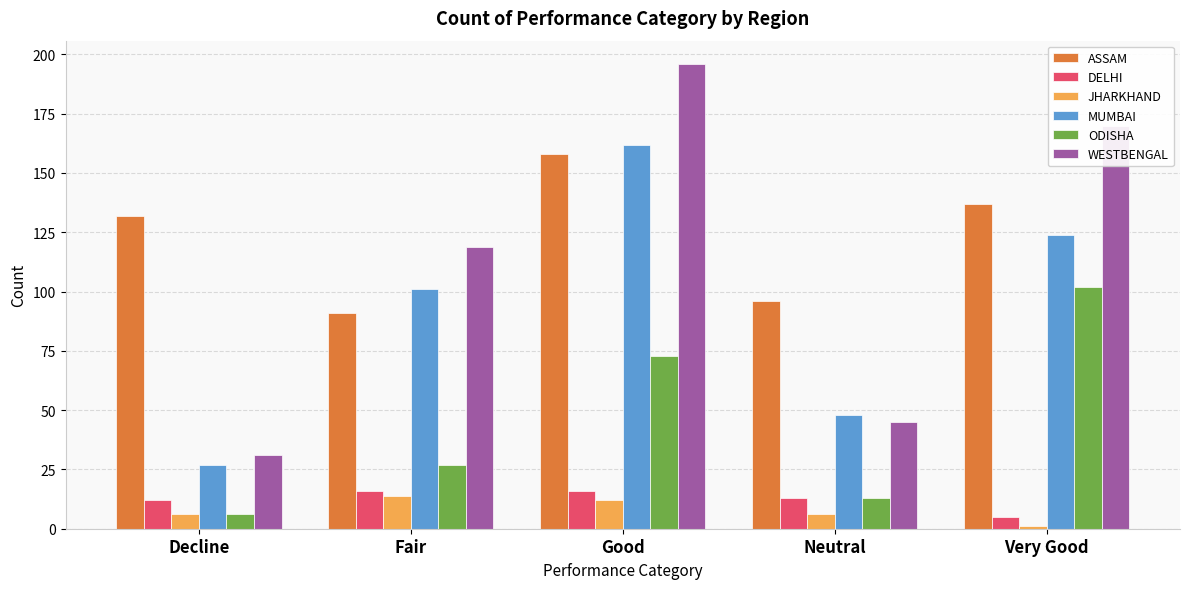

Which series has the largest range (max minus min)?

WESTBENGAL